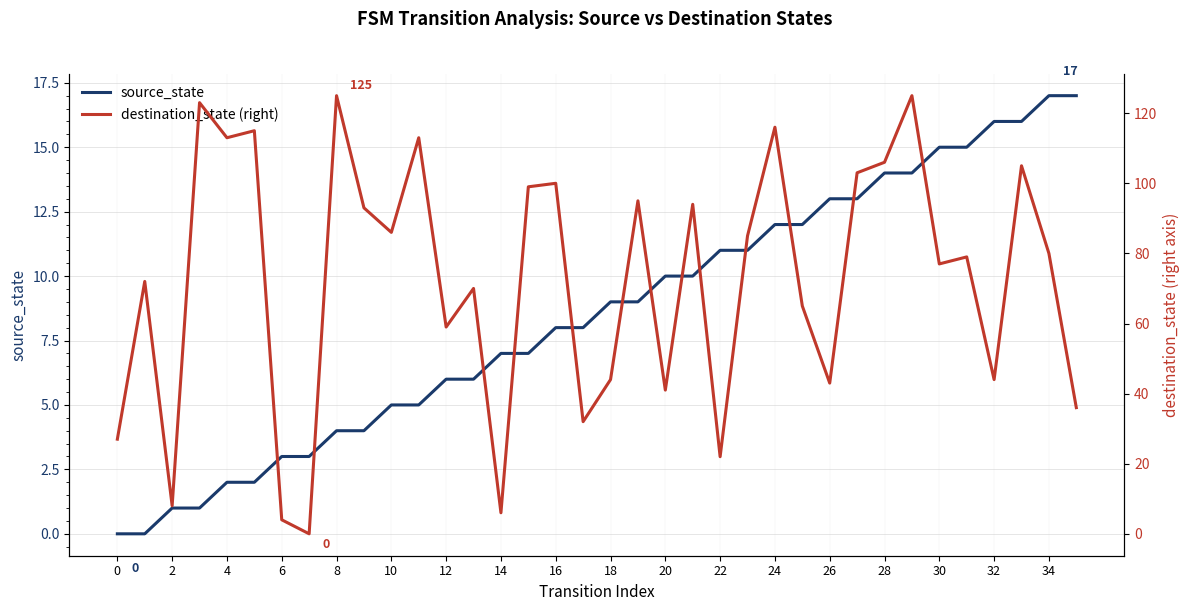

How many lines are shown in the chart?

2